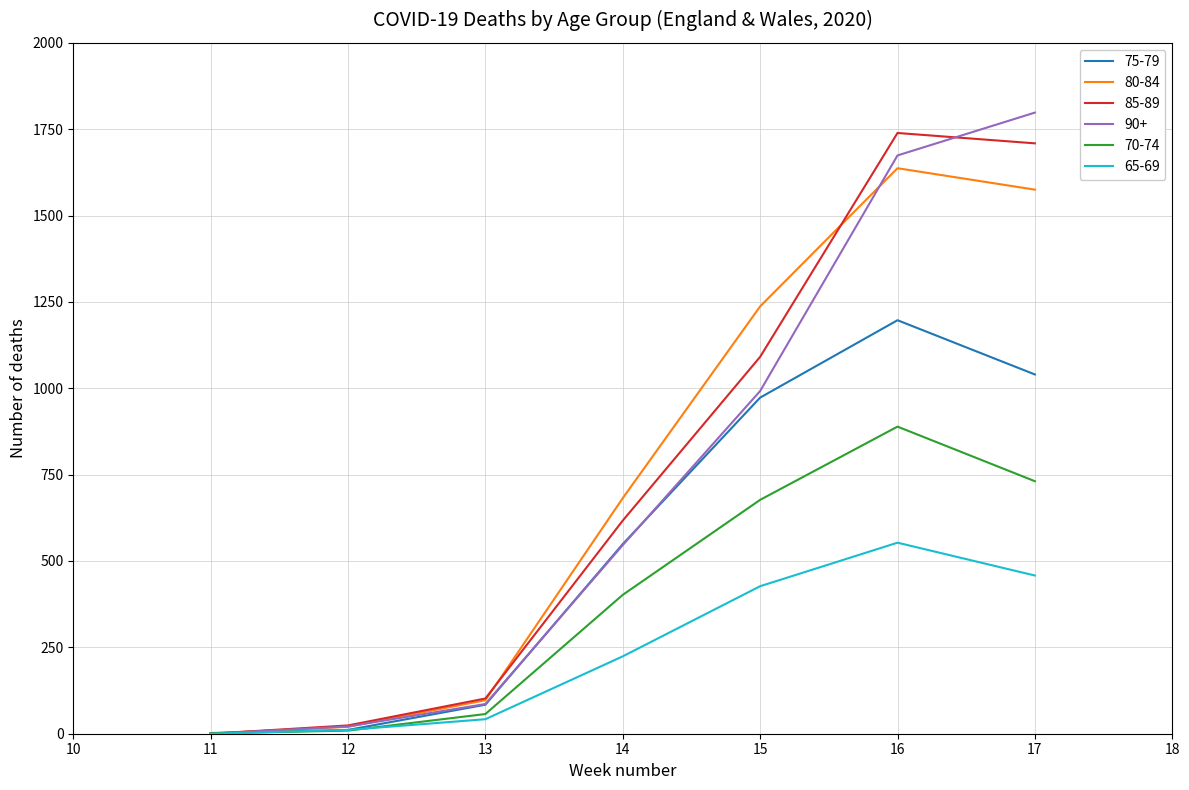

Is this an area chart (filled region under the line)?

No